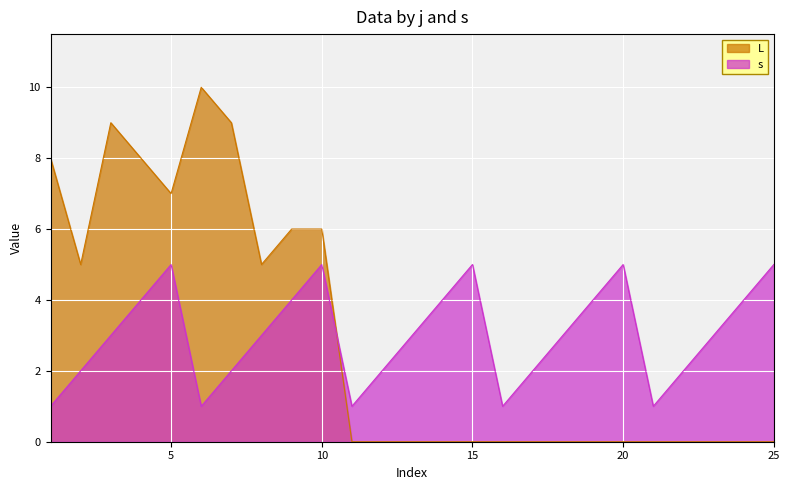

What is the greatest value displayed?

10